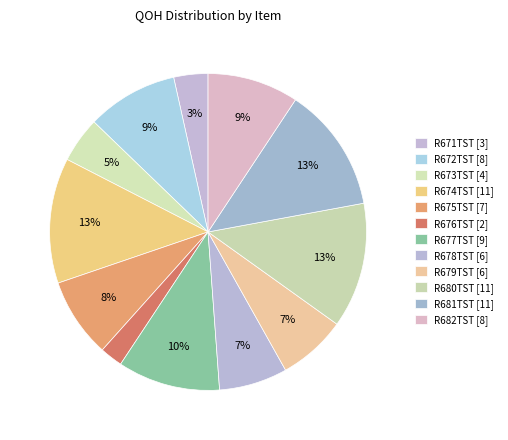

What percentage is the R678TST [6] slice, to the nearest percent?

7%